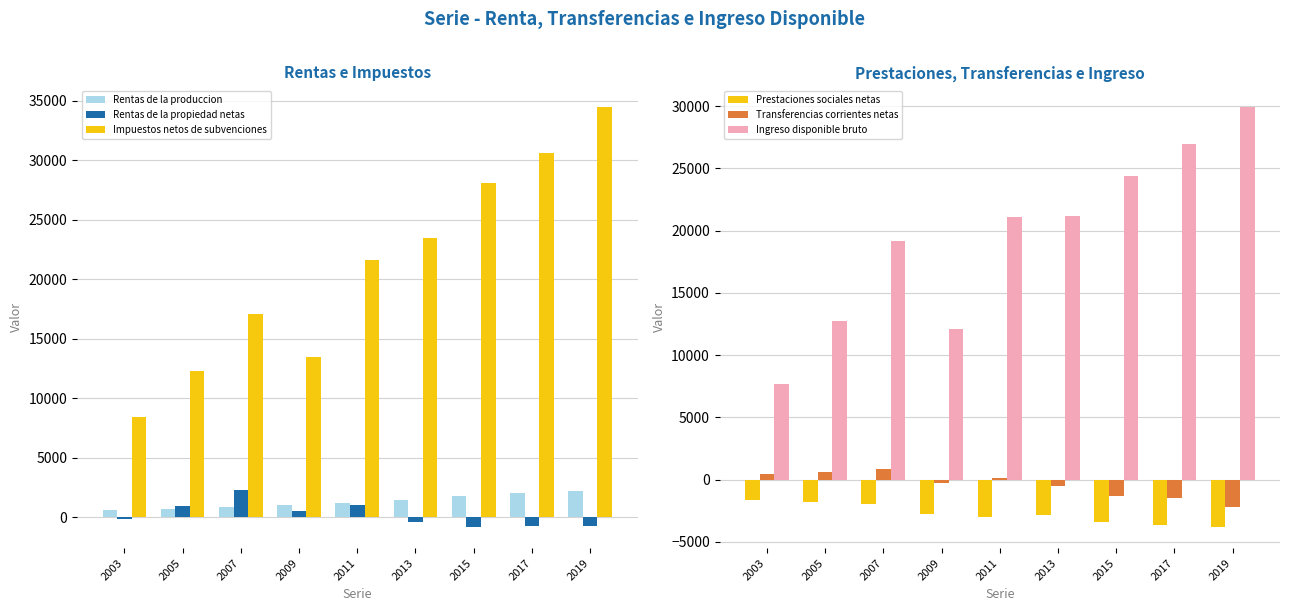

Is the value of Ingreso disponible bruto at 2007 greater than the value of Transferencias corrientes netas at 2011?

Yes